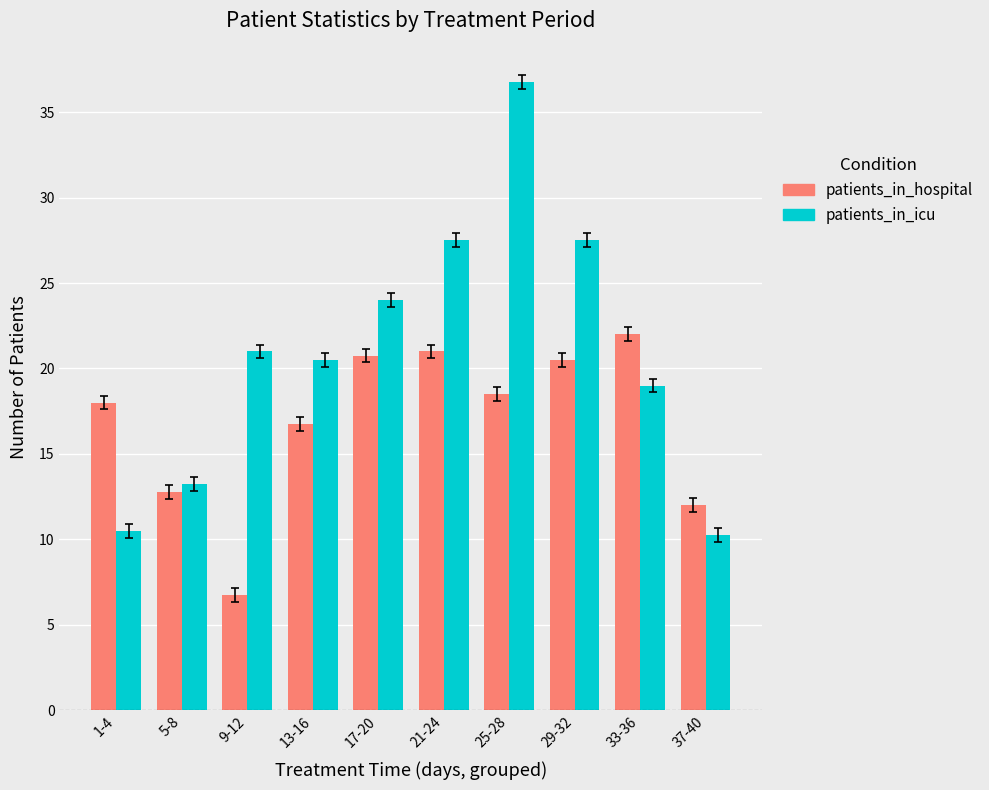

What is the approximate value of patients_in_icu at 25-28?

36.8